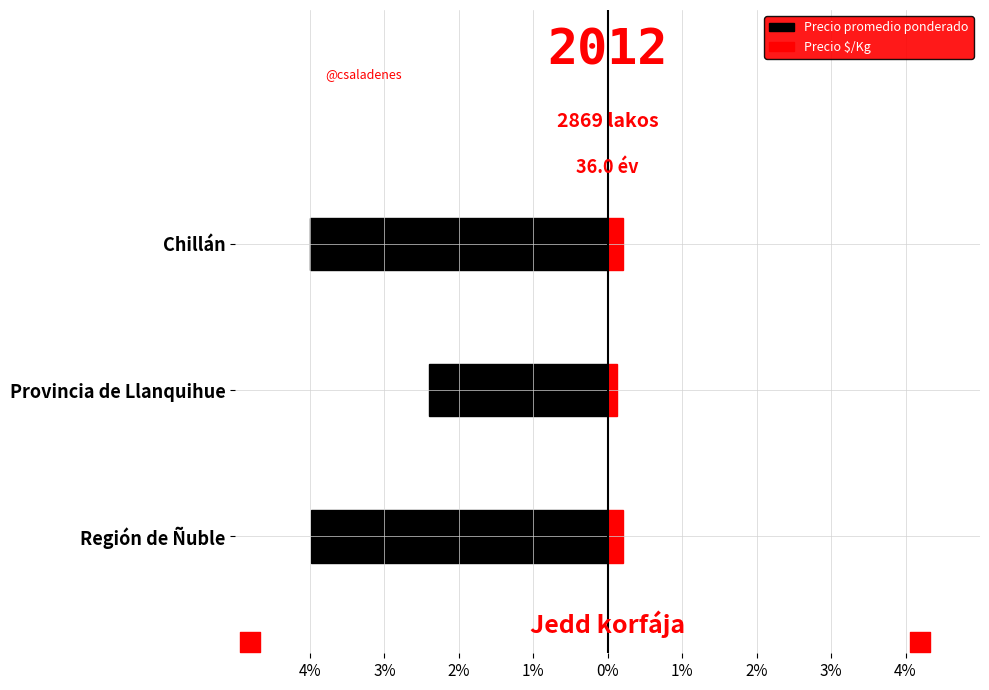

Is the value of Precio $/Kg at Chillán greater than the value of Precio promedio ponderado at Chillán?

Yes